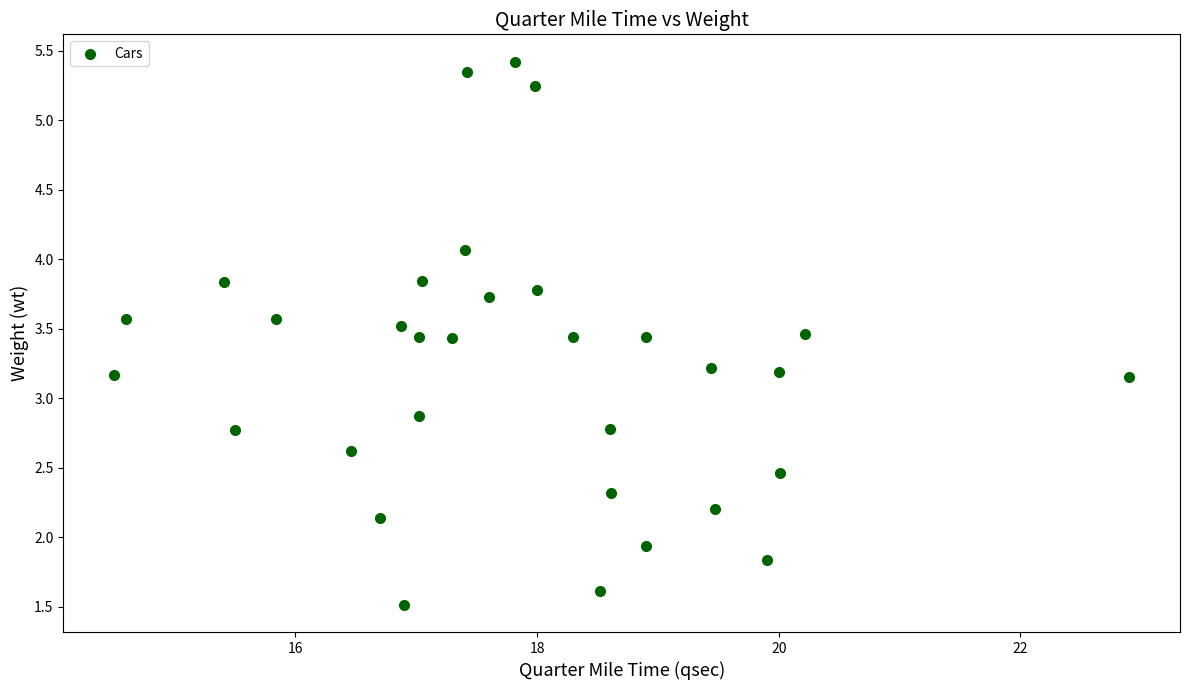

What is the range of X values (max minus min)?

8.4